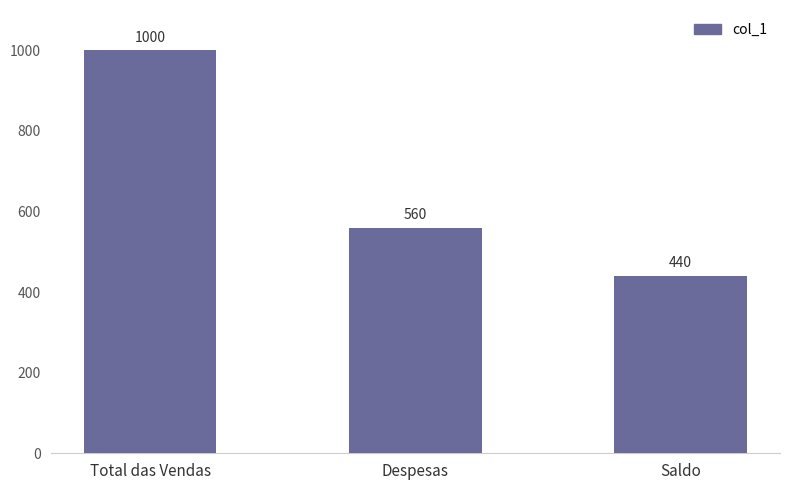

How many bars are there in total?

3